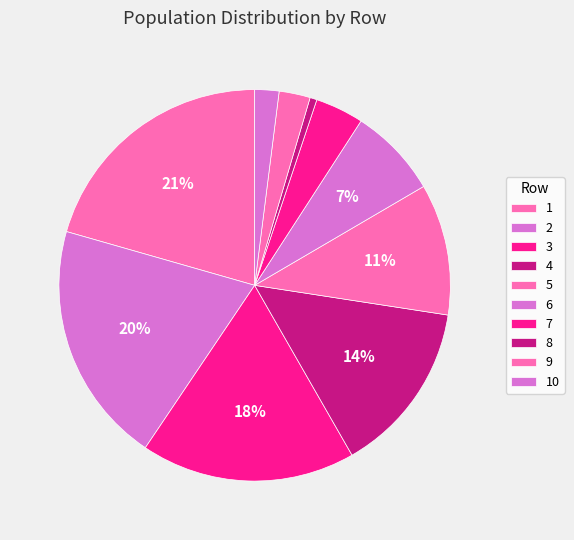

Which category has the biggest portion of the pie?

1